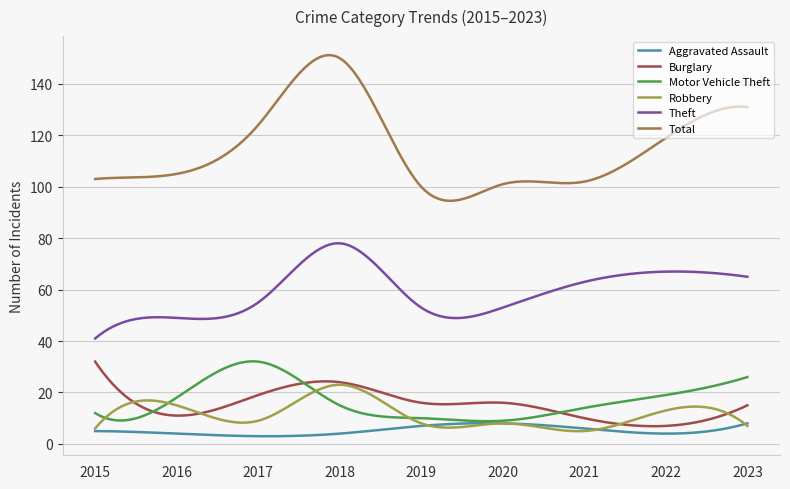

Which label corresponds to the largest value in the chart?

2018